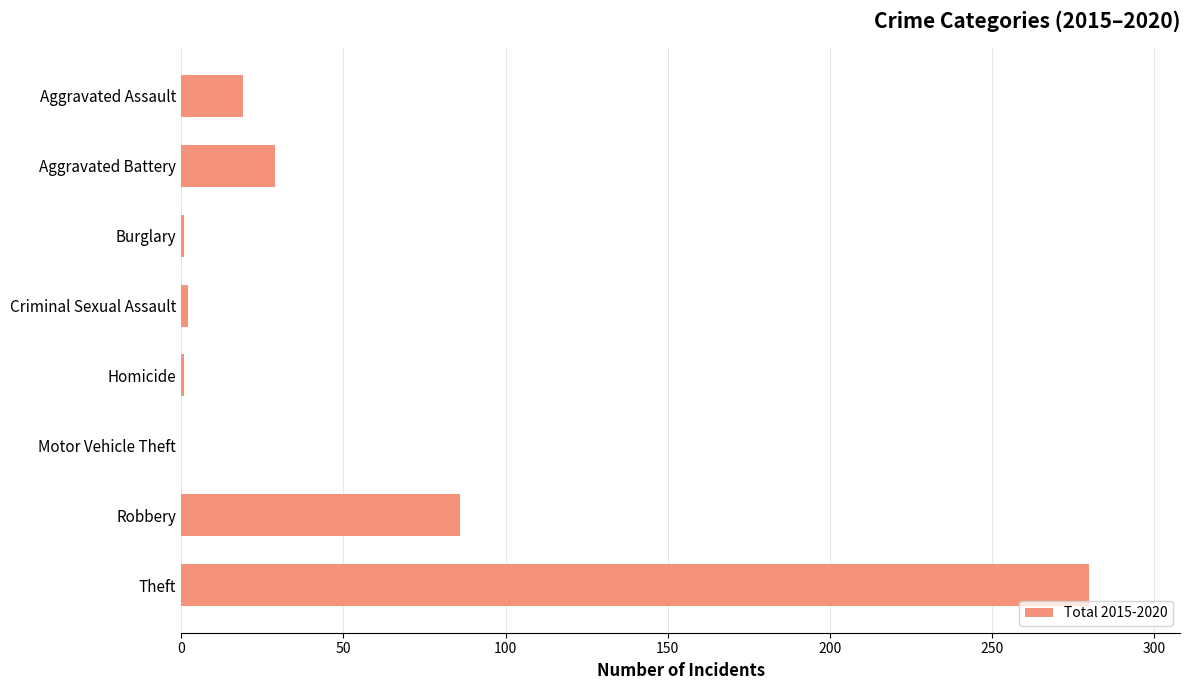

What is the maximum value shown in the chart?

280